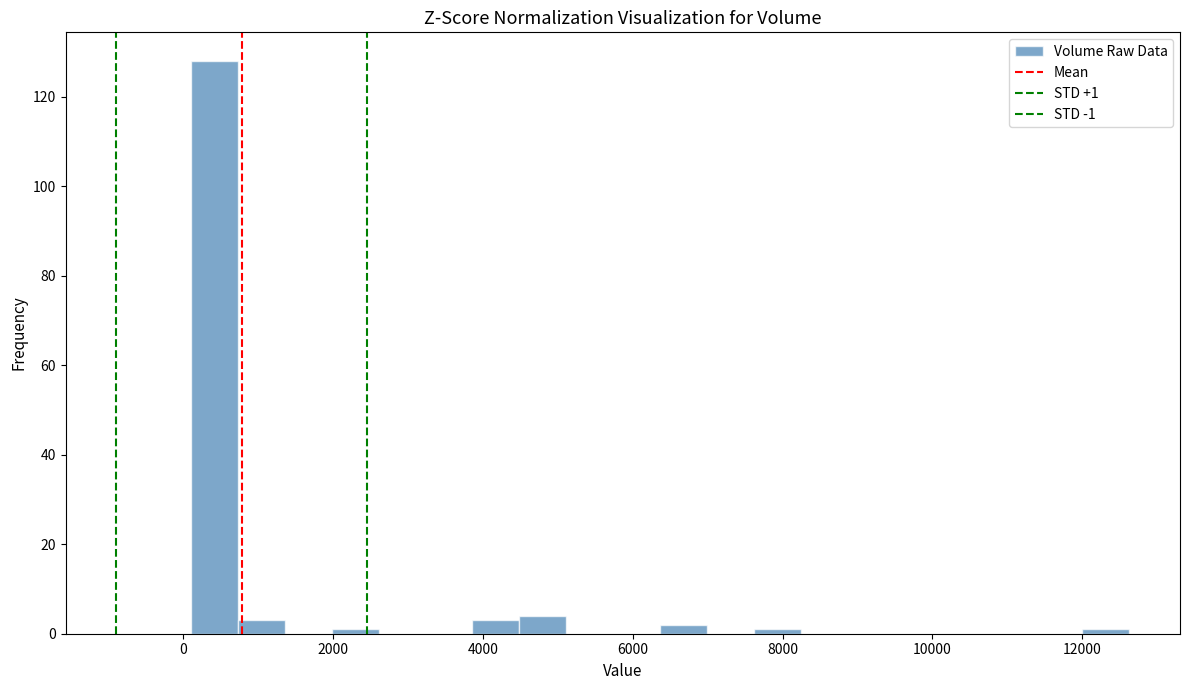

Around what value on the x-axis is the tallest bar? Give the approximate position of its centre, as read against the axis.

400